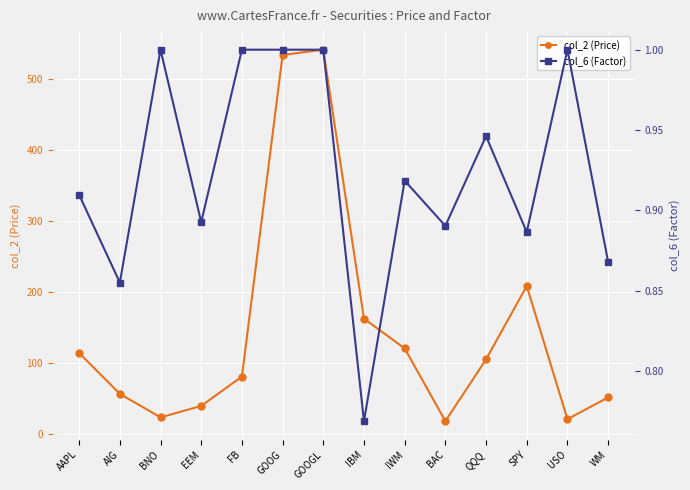

What are all the series names shown in the legend?

col_2 (Price), col_6 (Factor)